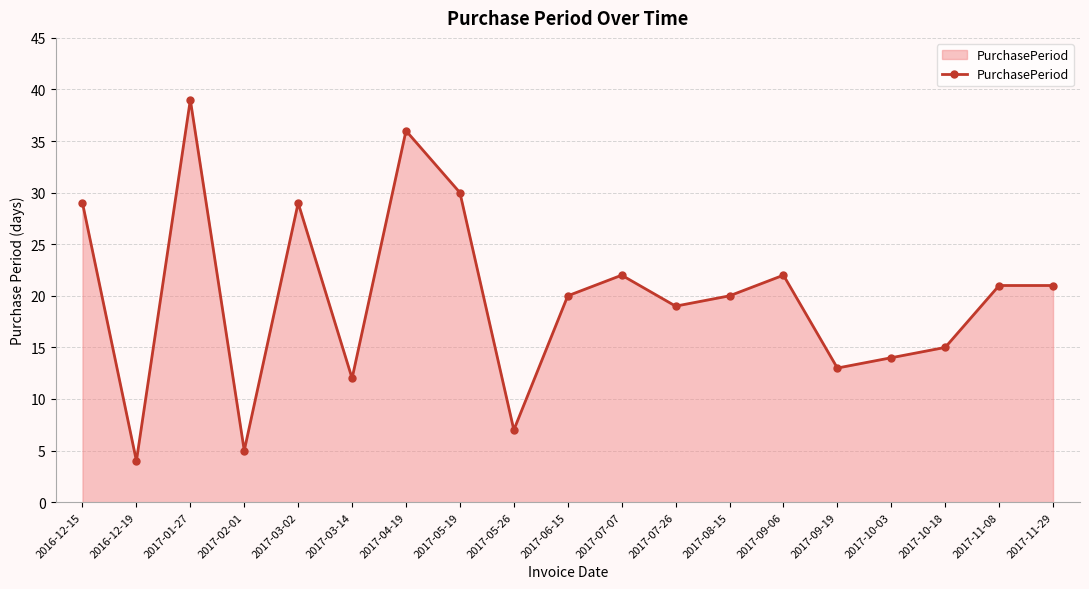

How many lines are shown in the chart?

1